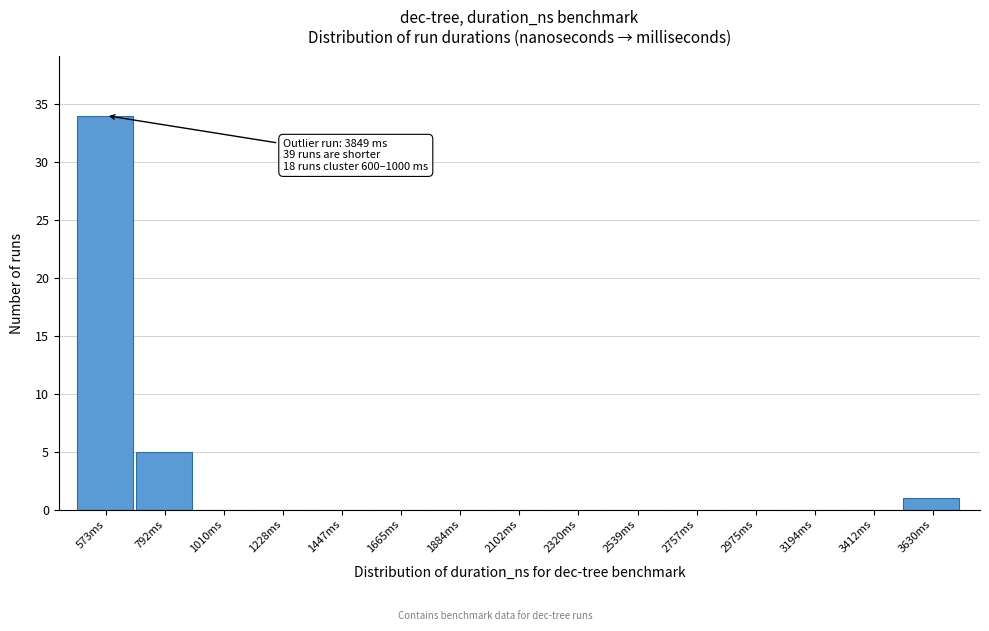

Reading left to right, what are all the values shown in this chart?

573ms=34	792ms=5	1010ms=0	1228ms=0	1447ms=0	1665ms=0	1884ms=0	2102ms=0	2320ms=0	2539ms=0	2757ms=0	2975ms=0	3194ms=0	3412ms=0	3630ms=1